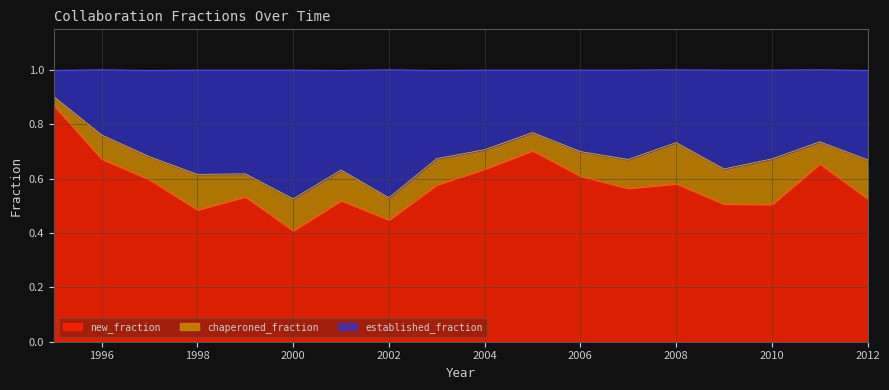

The value of new_fraction at 1998 is 0.1. True or false?

False